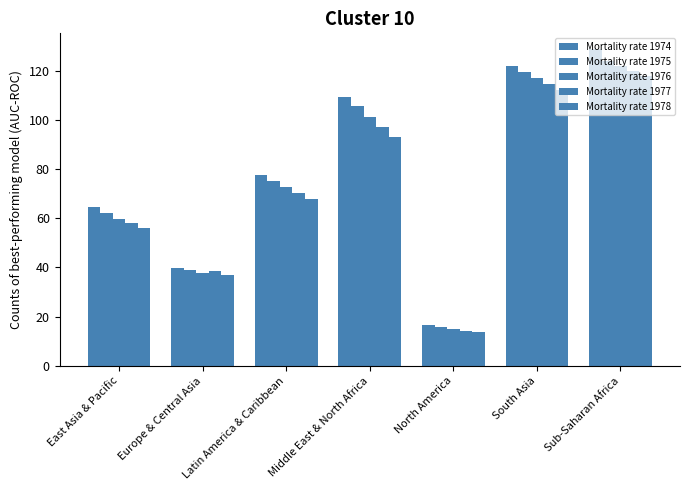

Reading left to right, what are all the values shown in this chart?

Mortality rate 1974: East Asia & Pacific=64.5	Europe & Central Asia=39.9	Latin America & Caribbean=77.4	Middle East & North Africa=109.4	North America=16.5	South Asia=121.9	Sub-Saharan Africa=128.7
Mortality rate 1975: East Asia & Pacific=62.0	Europe & Central Asia=38.7	Latin America & Caribbean=75.1	Middle East & North Africa=105.4	North America=15.7	South Asia=119.5	Sub-Saharan Africa=123.8
Mortality rate 1976: East Asia & Pacific=59.8	Europe & Central Asia=37.6	Latin America & Caribbean=72.8	Middle East & North Africa=101.3	North America=15.0	South Asia=117.1	Sub-Saharan Africa=121.7
Mortality rate 1977: East Asia & Pacific=57.9	Europe & Central Asia=38.4	Latin America & Caribbean=70.3	Middle East & North Africa=97.2	North America=14.3	South Asia=114.7	Sub-Saharan Africa=119.8
Mortality rate 1978: East Asia & Pacific=56.0	Europe & Central Asia=36.9	Latin America & Caribbean=67.8	Middle East & North Africa=93.2	North America=13.6	South Asia=112.0	Sub-Saharan Africa=118.0